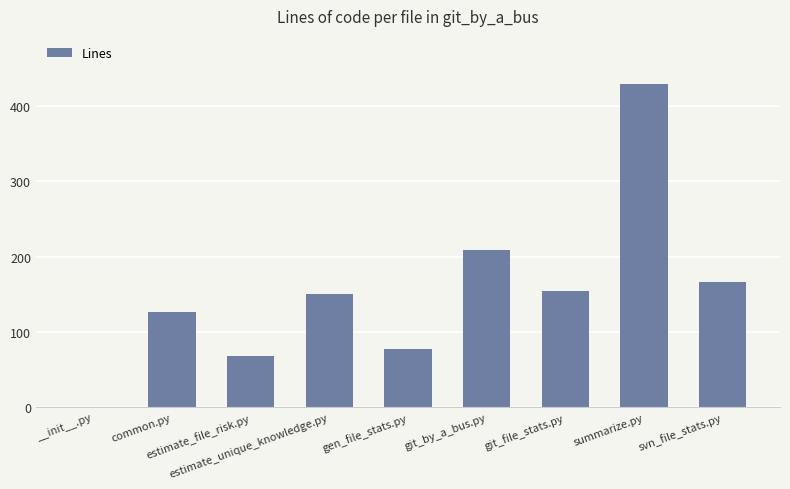

What is the sum of all values?

1383